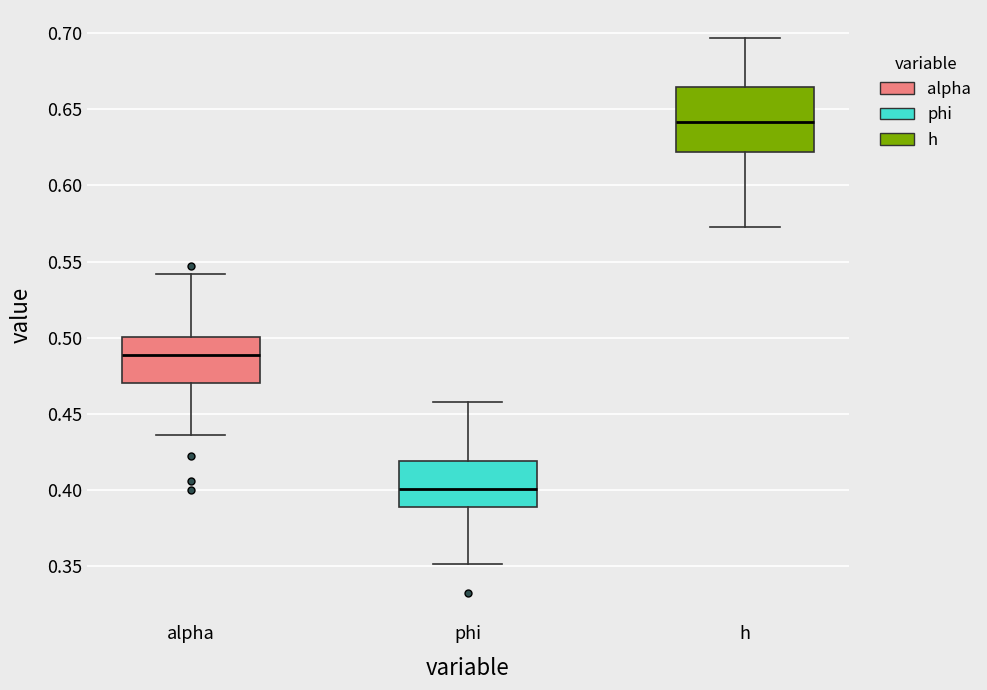

Which box's median line is the highest?

h